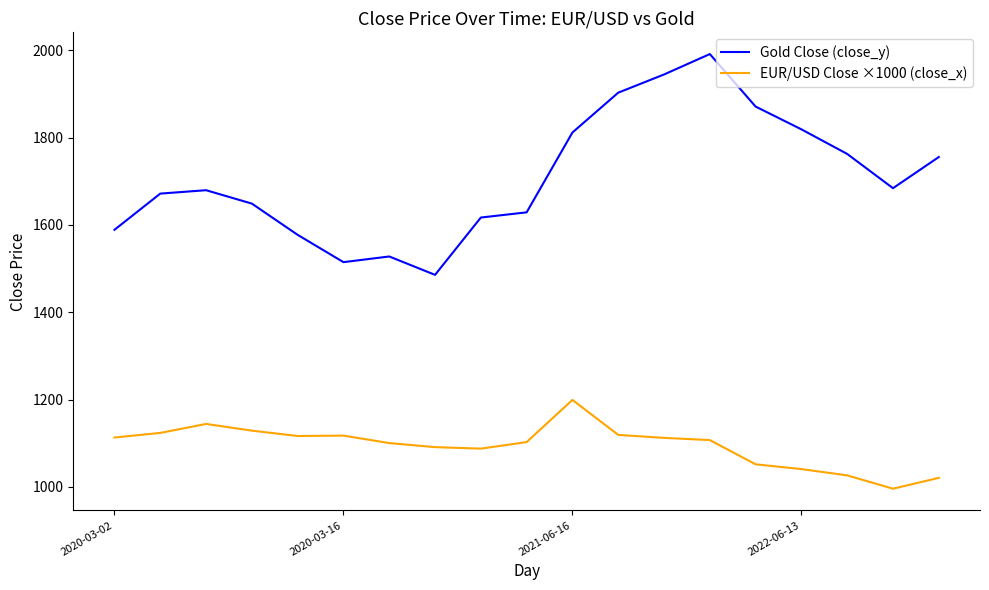

What is the highest value of the EUR/USD Close ×1000 (close_x) series?

1199.2